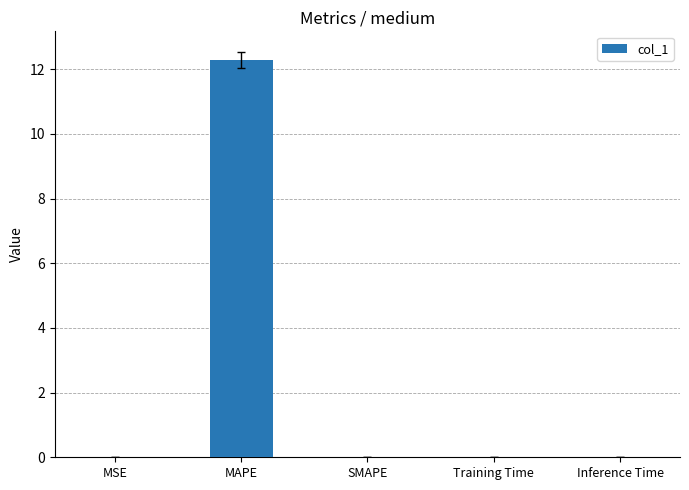

What is the greatest value displayed?

12.3